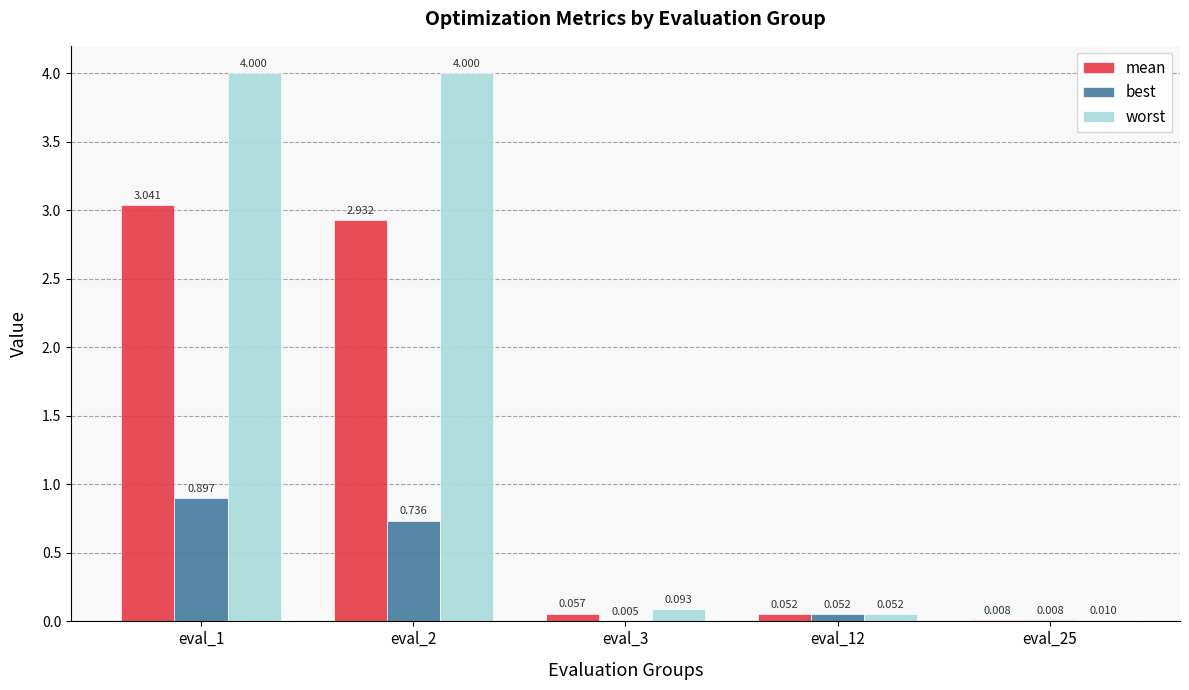

What is the sum of the best values at eval_12 and eval_2?

0.8